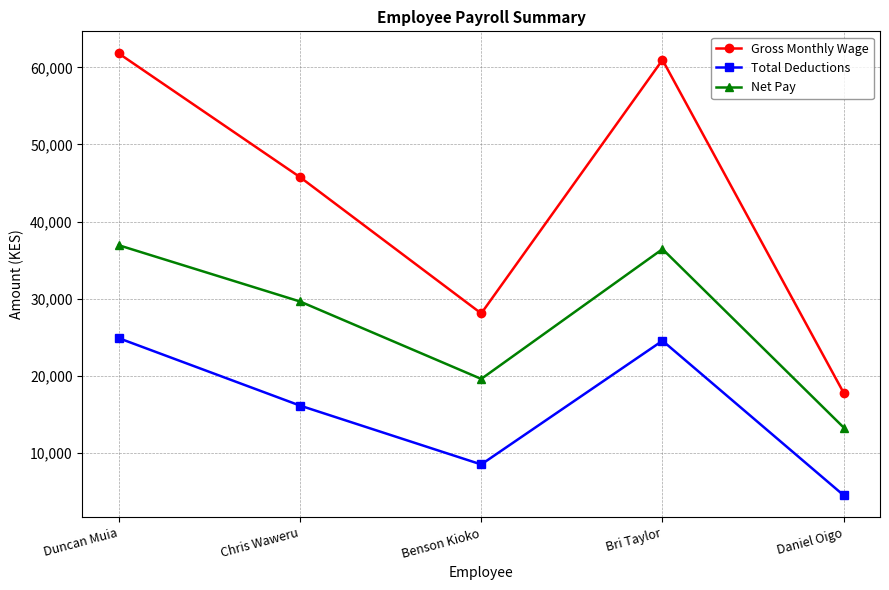

The Gross Monthly Wage series shows 45760.0 at Chris Waweru. True or false?

True